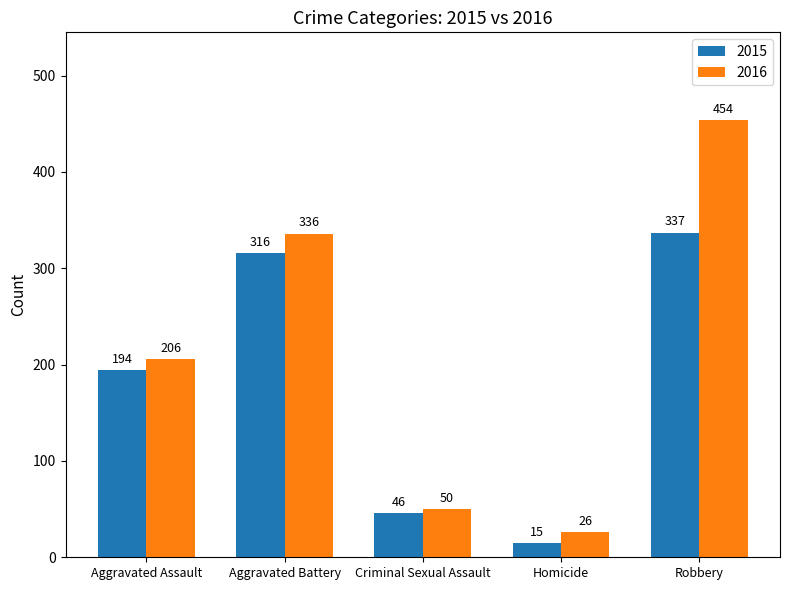

List the series in order of their overall mean, highest first.

2016, 2015